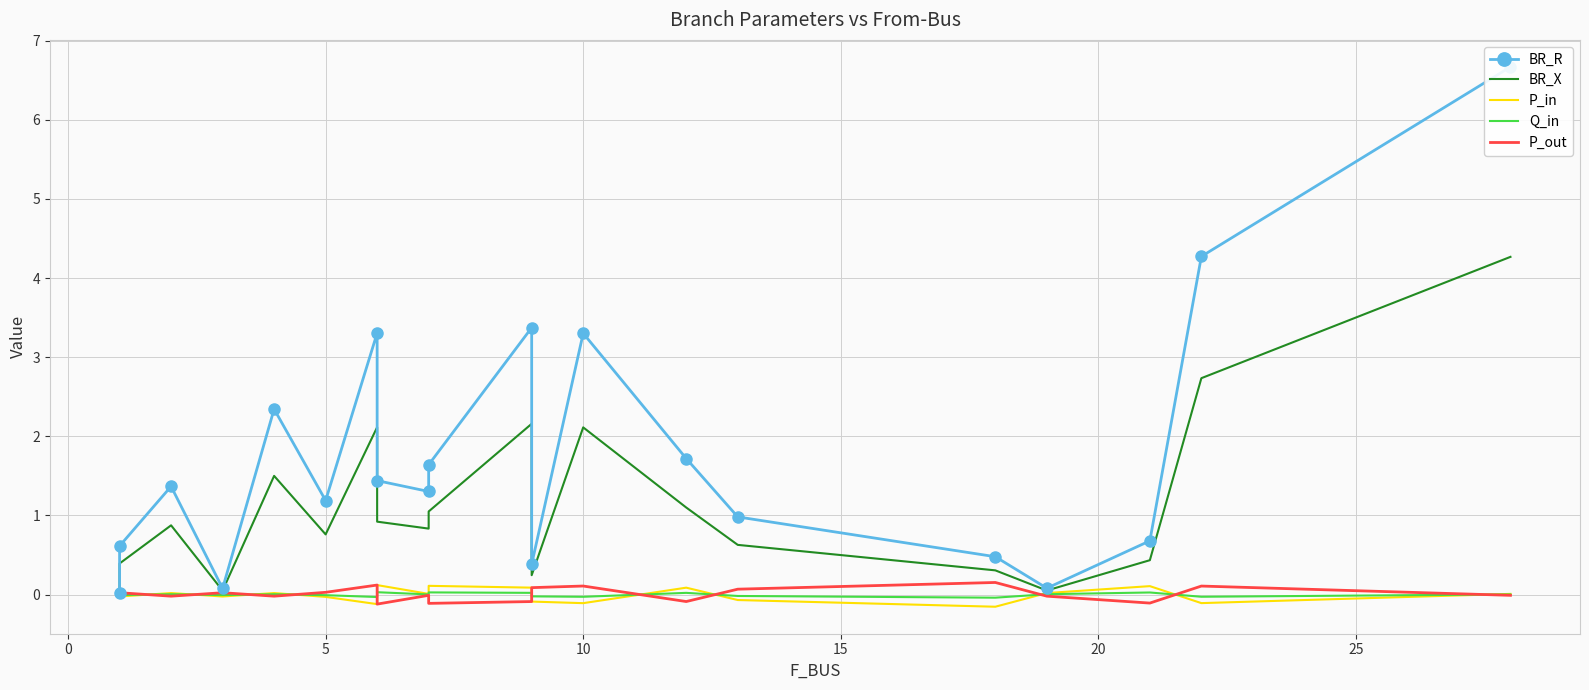

Rank the series by their maximum value, from lowest to highest.

Q_in, P_in, P_out, BR_X, BR_R